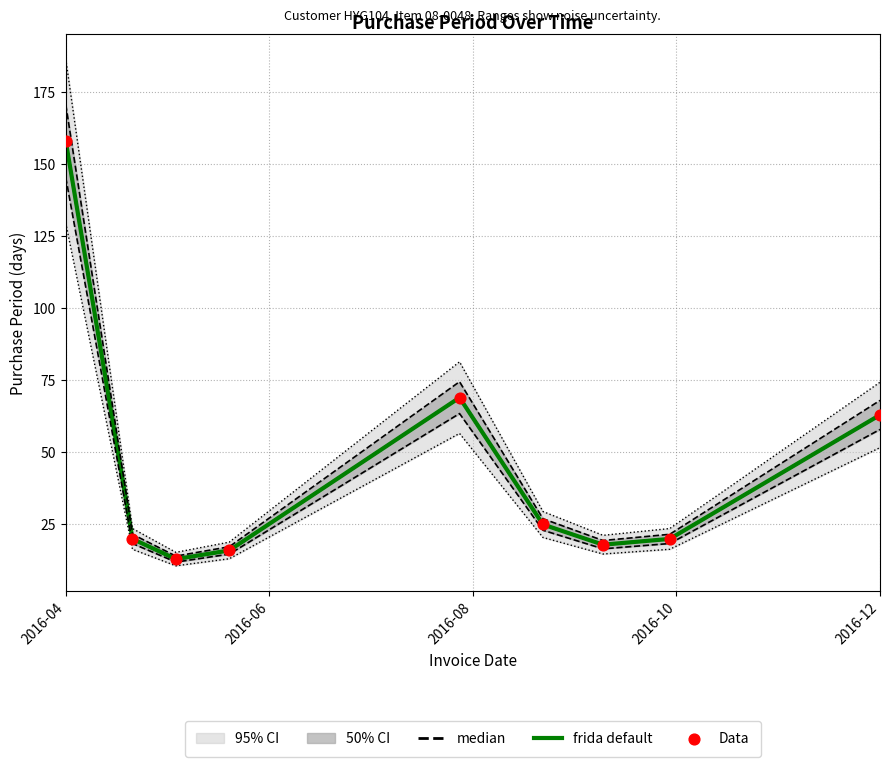

At how many categories does at least one series exceed 17?

7